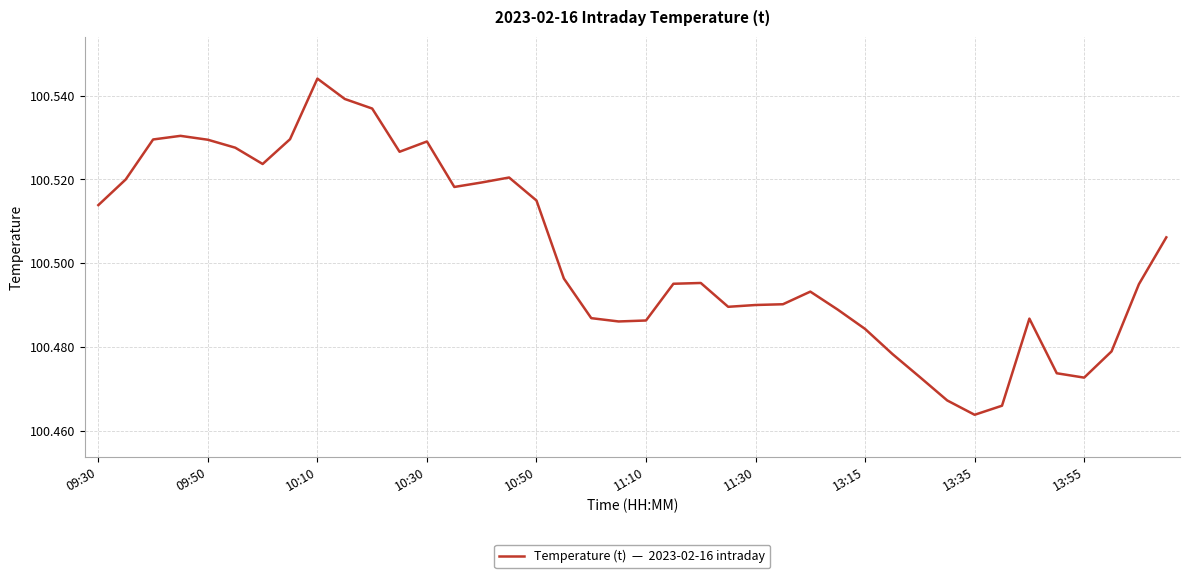

How many lines are shown in the chart?

1